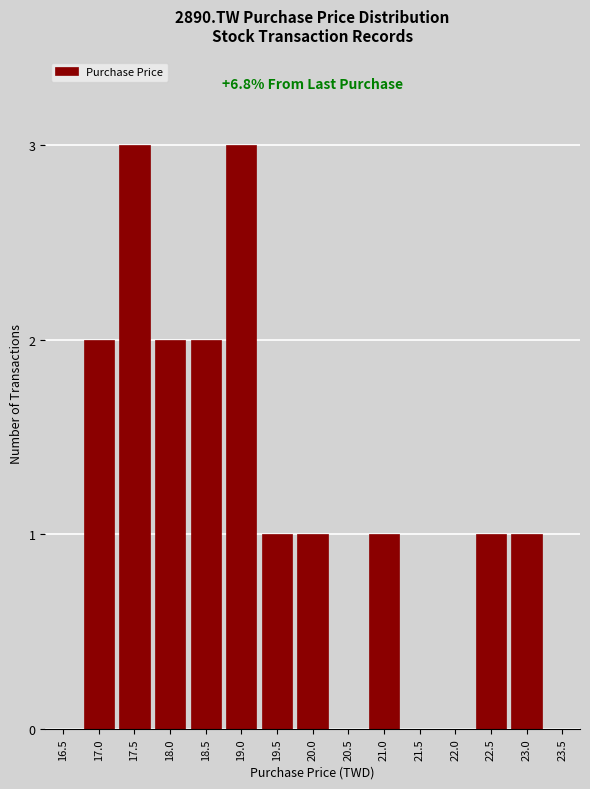

Reading right to left, list all the values displayed in this chart.

23.5=0	23.0=1	22.5=1	22.0=0	21.5=0	21.0=1	20.5=0	20.0=1	19.5=1	19.0=3	18.5=2	18.0=2	17.5=3	17.0=2	16.5=0